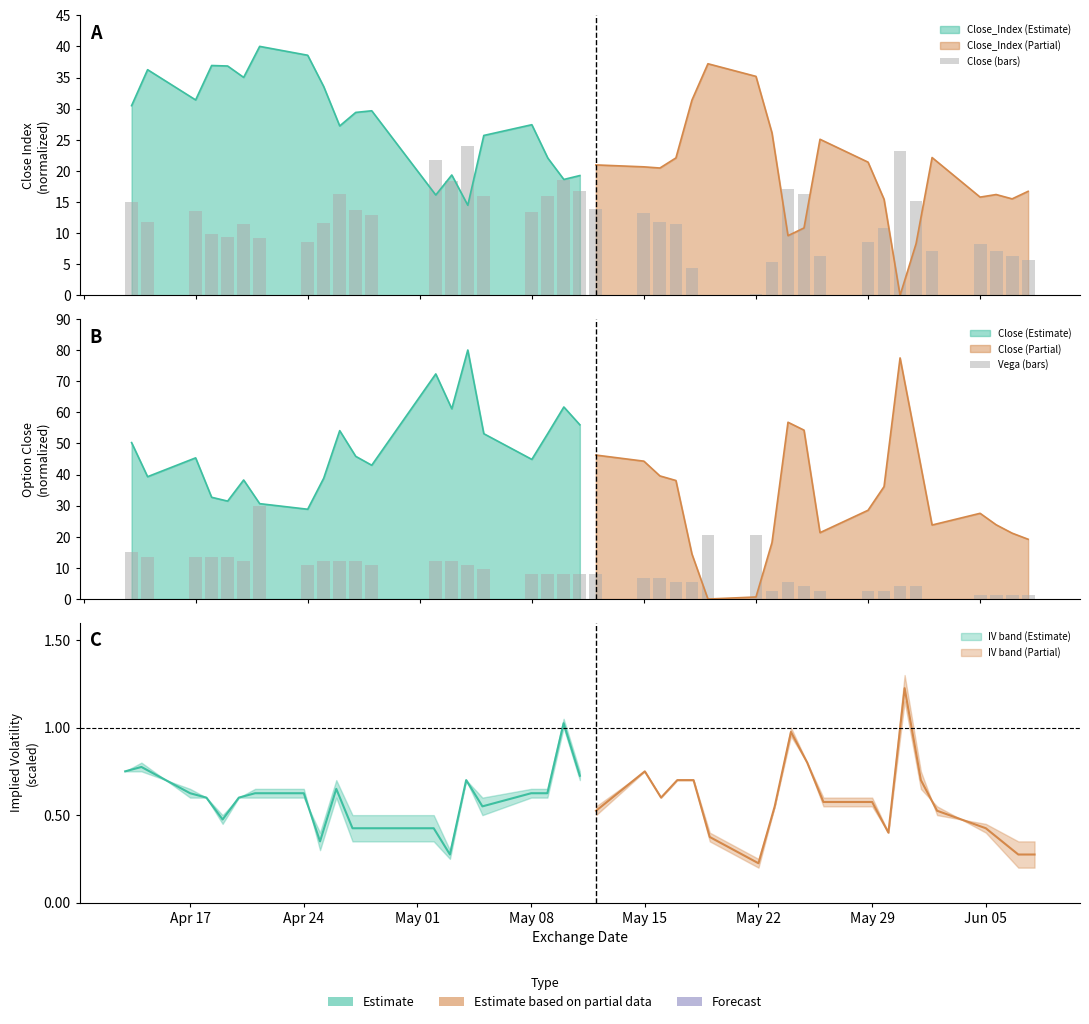

True or false: Vega (bars) has a value of 8.8 at May 08.

False